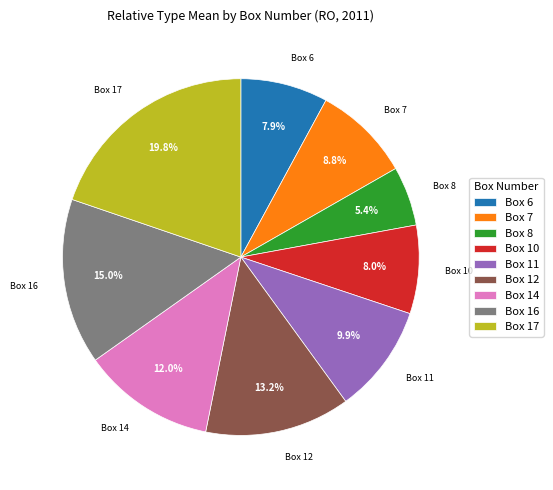

Which has a higher value, Box 7 or Box 12?

Box 12